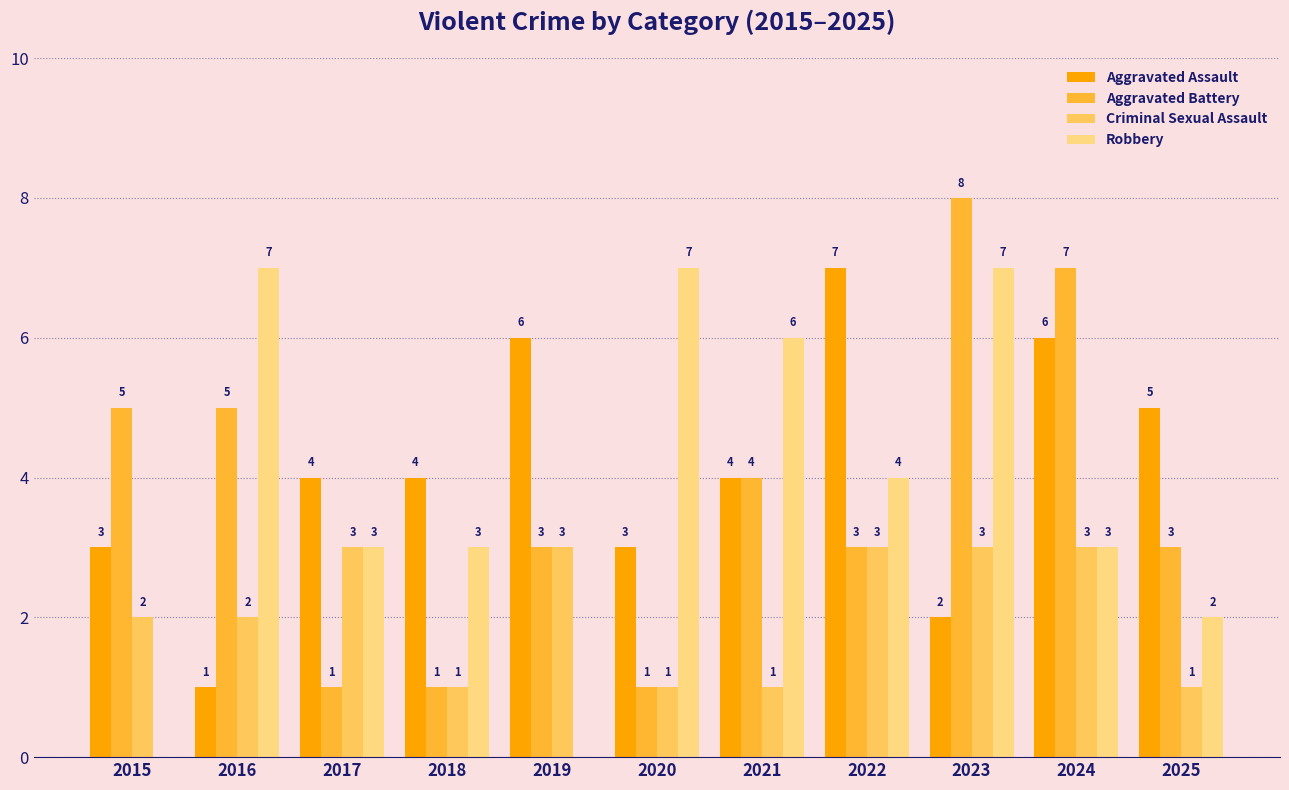

What value does the Aggravated Assault series have at 2017?

4